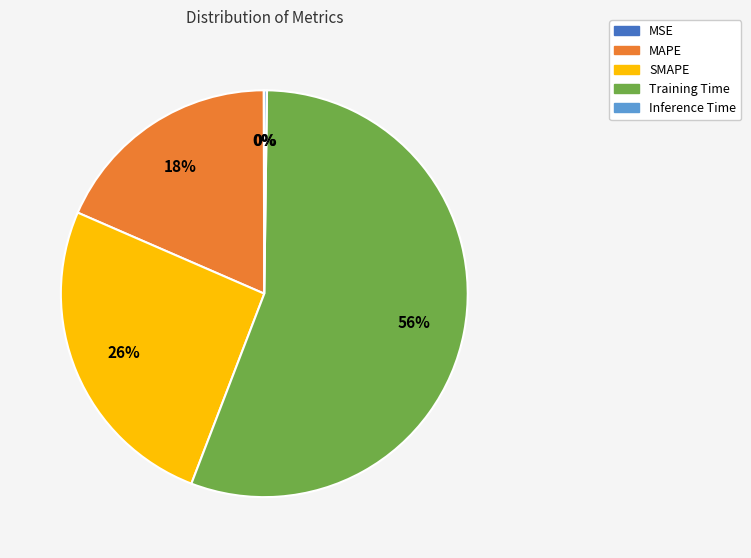

Which category has the biggest portion of the pie?

Training Time